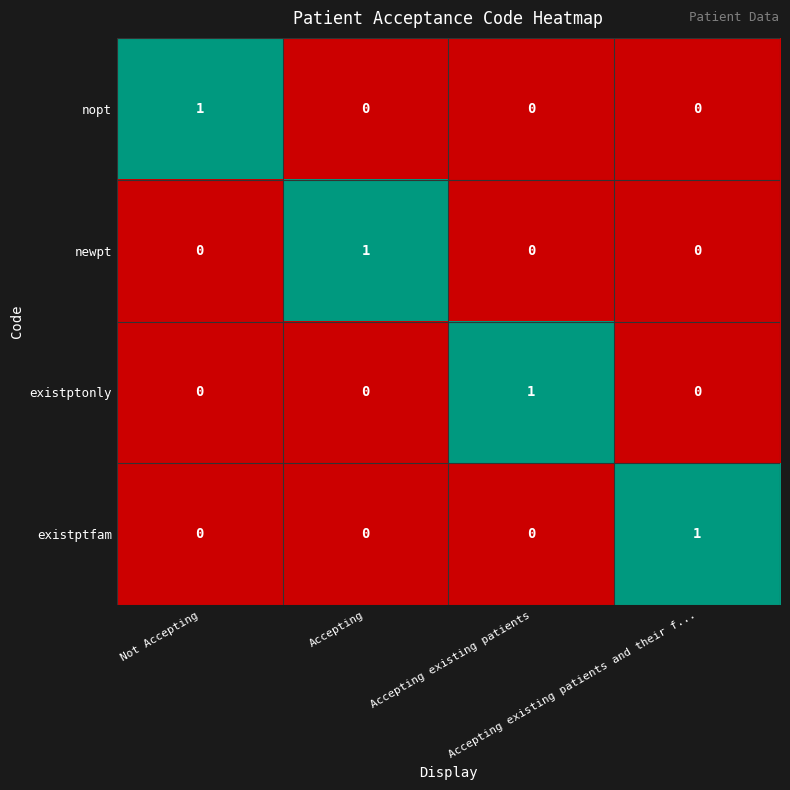

At how many categories does at least one series exceed 0?

4